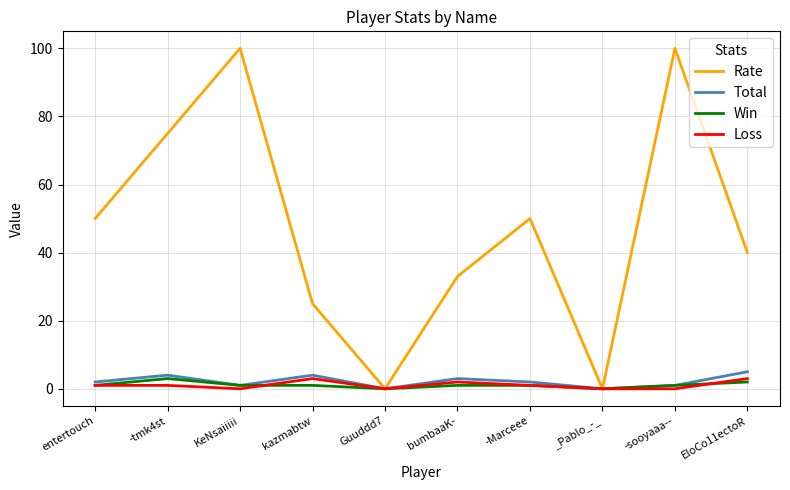

How many lines are shown in the chart?

4